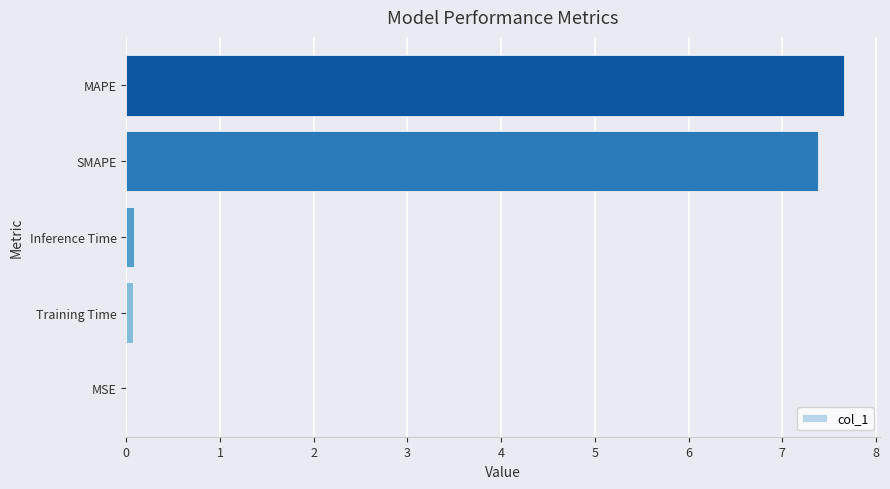

What is the greatest value displayed?

7.7